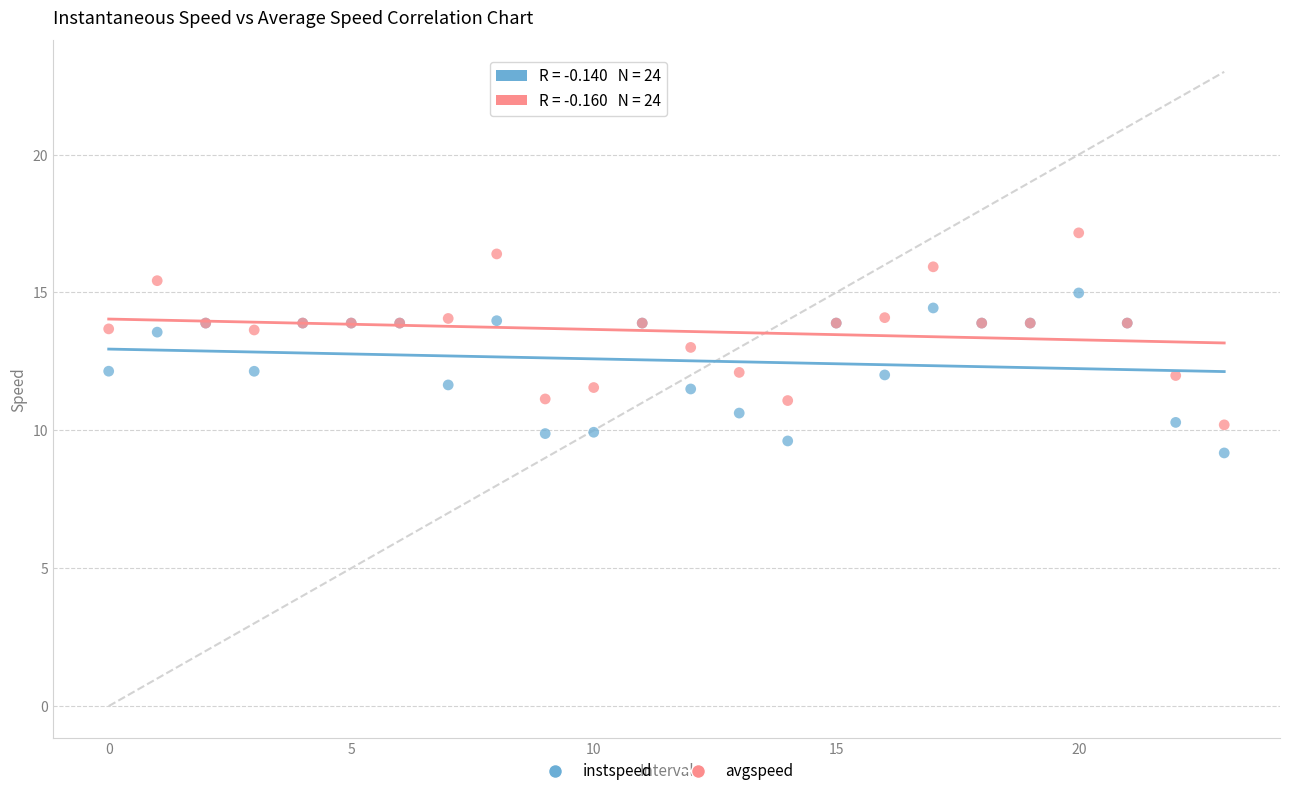

Which series contains the highest Y value?

avgspeed